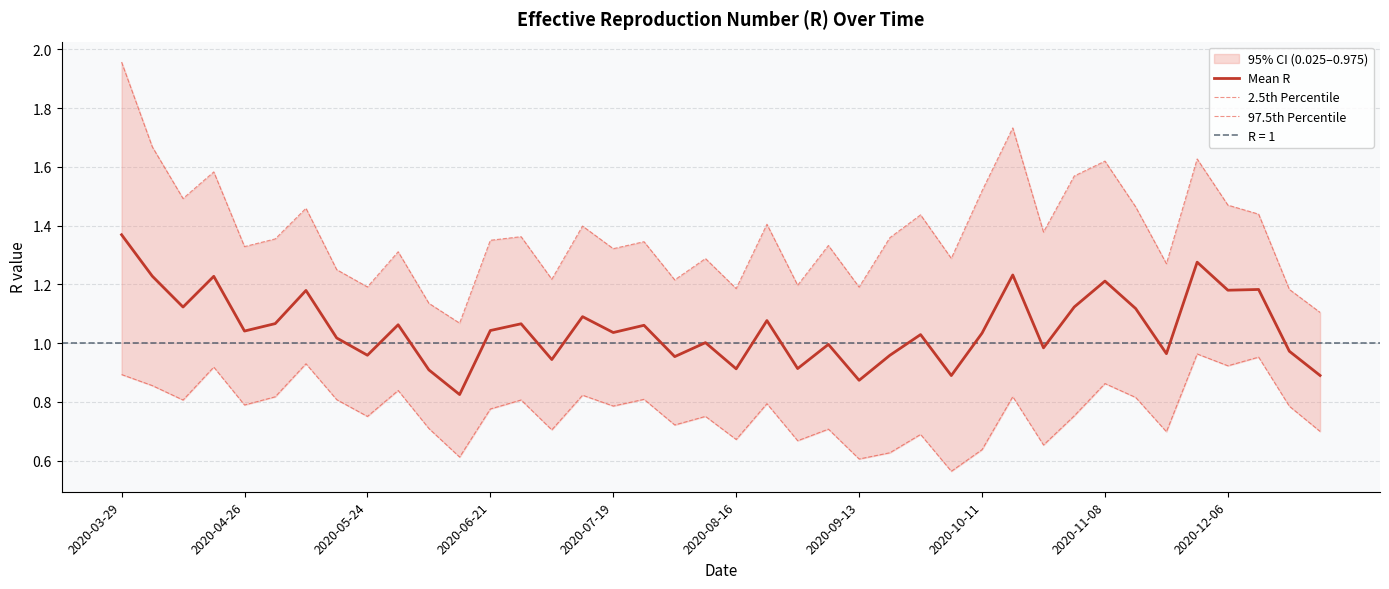

In Mean R, how many points are higher than both neighbors (excluding endpoints)?

14